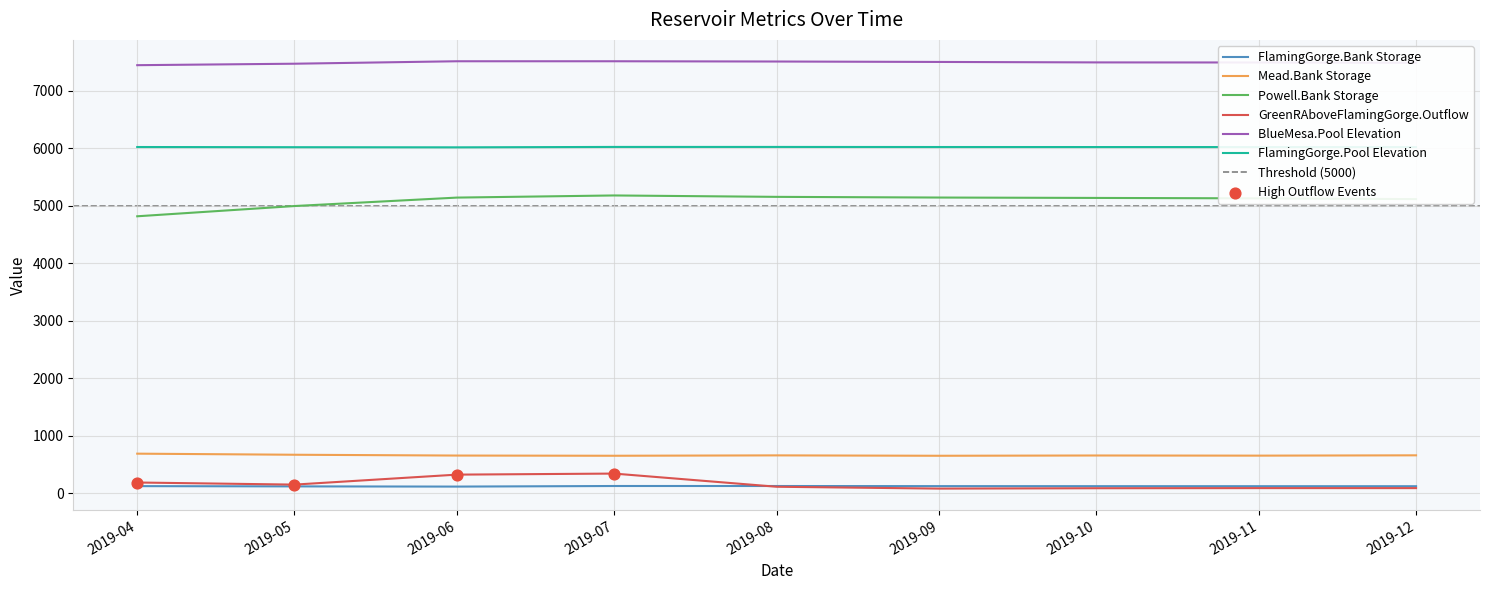

Is the value of FlamingGorge.Pool Elevation at 2019-04 greater than the value of BlueMesa.Pool Elevation at 2019-11?

No